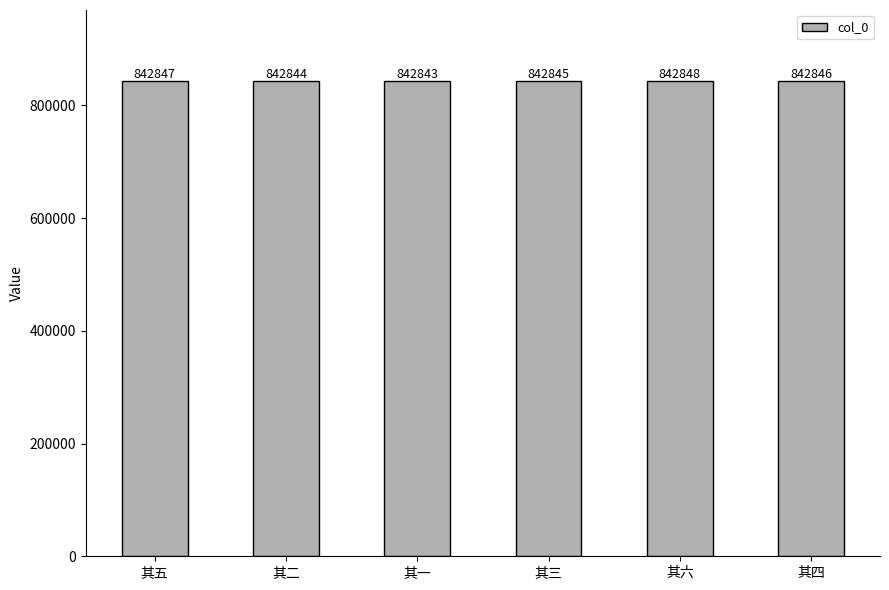

Which label corresponds to the smallest value in the chart?

其一